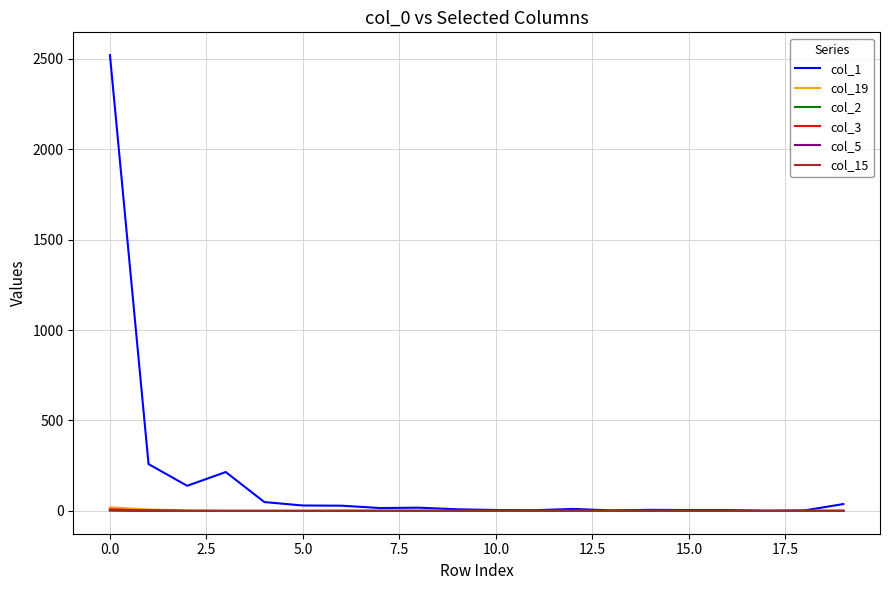

Which series has the largest range (max minus min)?

col_1